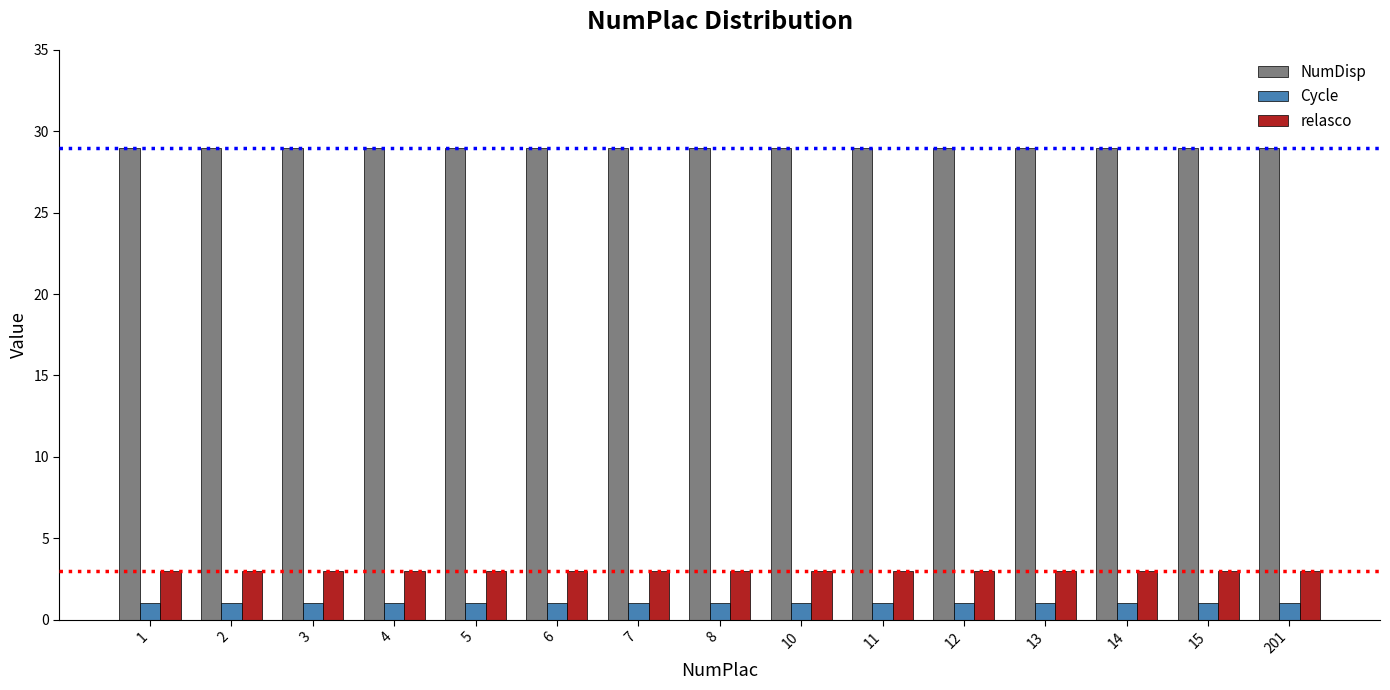

What is the approximate value of NumDisp at 14?

29